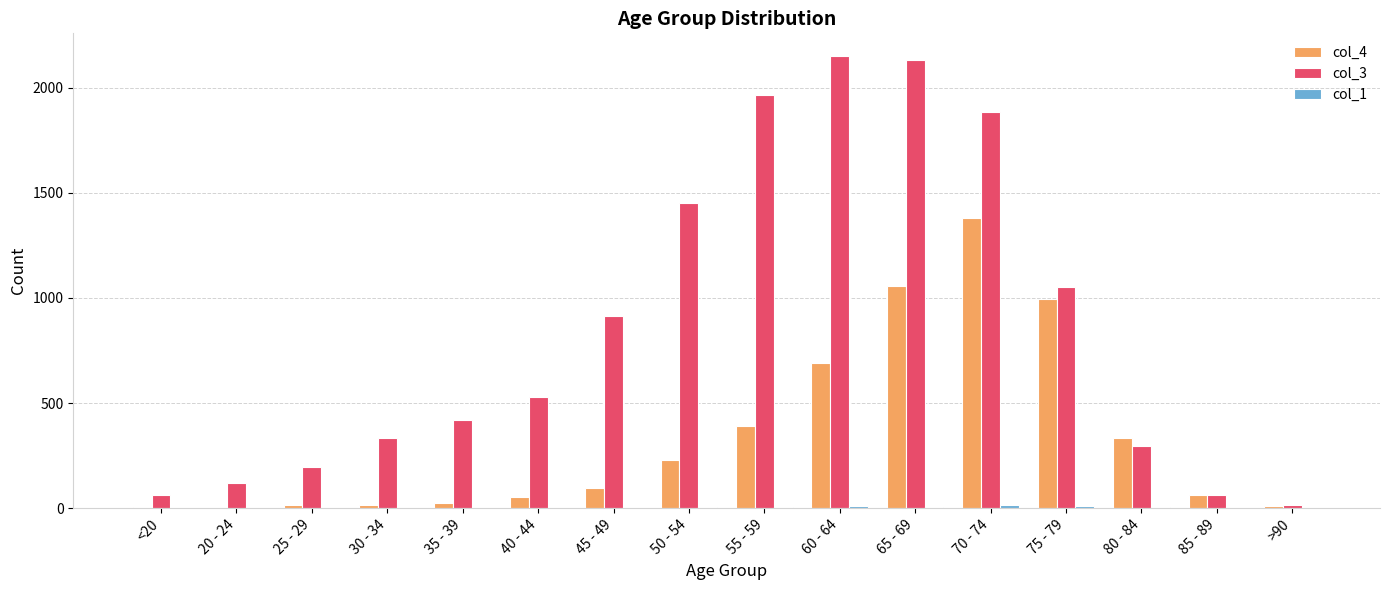

Is it true that col_4 equals 14 at 30 - 34?

True